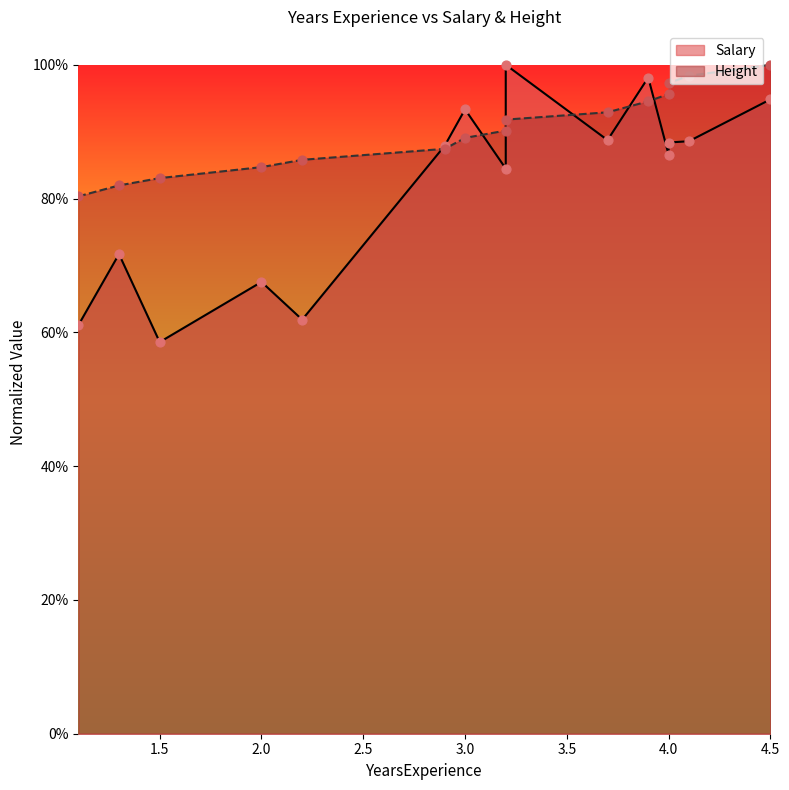

What are all the series names shown in the legend?

Salary, Height